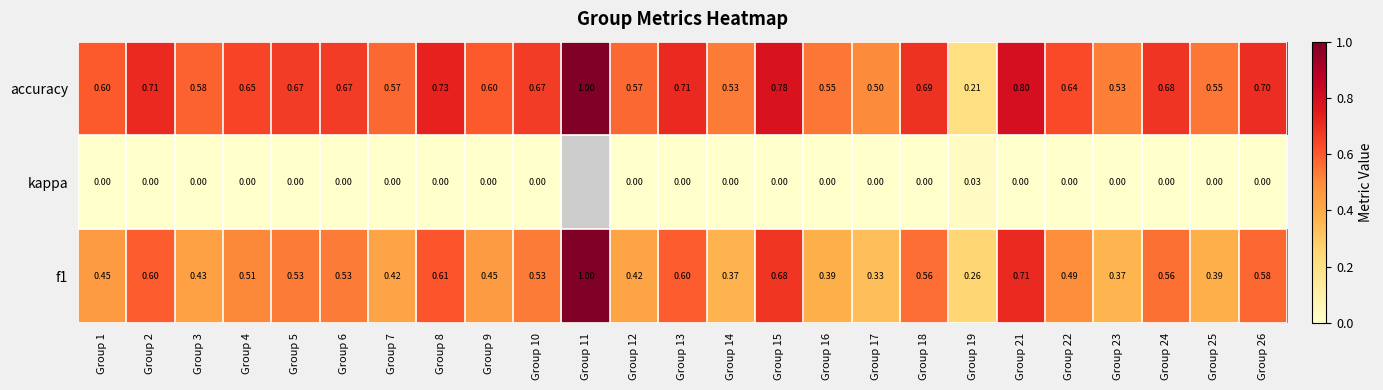

Is the value of accuracy at Group 2 greater than the value of f1 at Group 23?

Yes